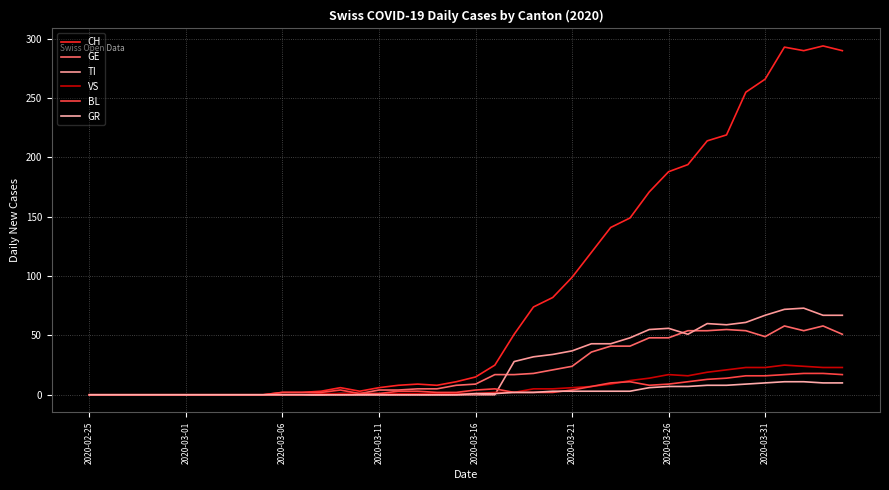

What is the difference between the maximum and second lowest values in the BL series?

18